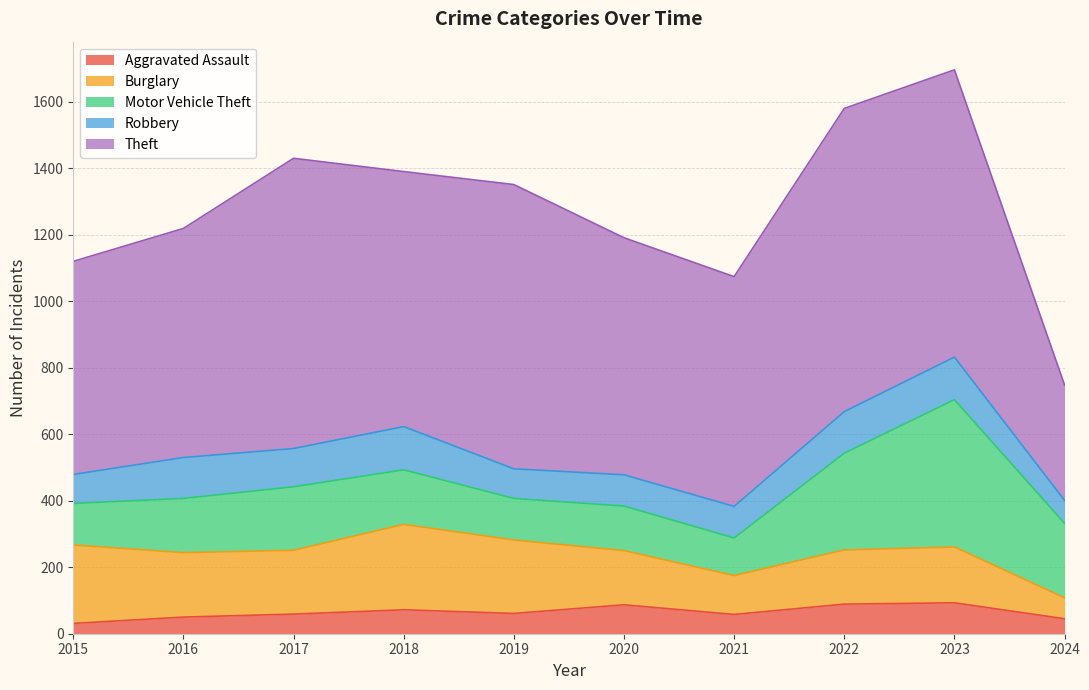

What is the spread (max minus min) of values at 2021?

633